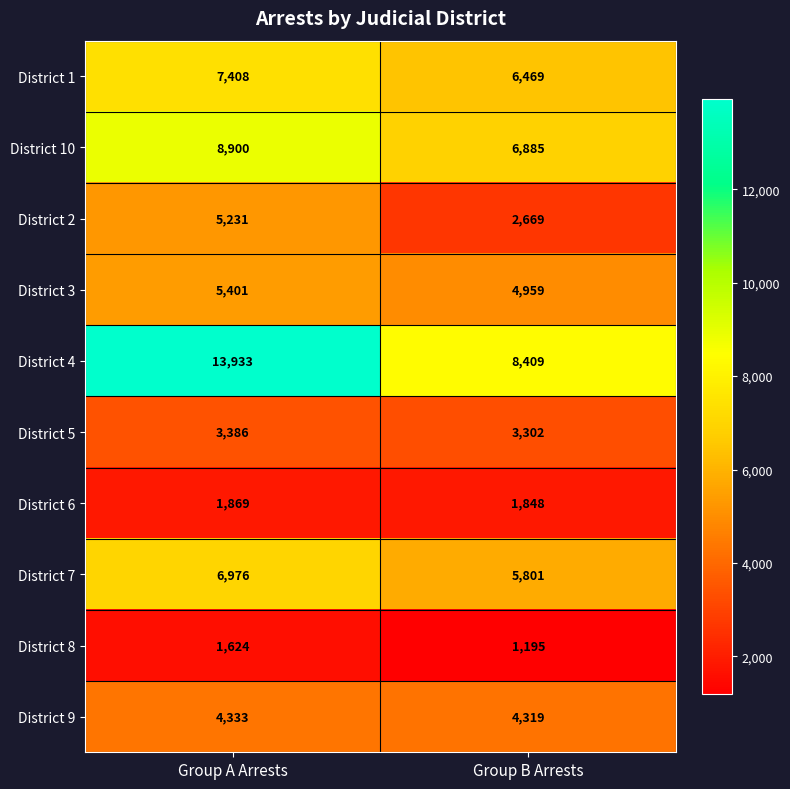

Reading left to right, list all the values displayed in this chart.

District 1: 7408	6469
District 10: 8900	6885
District 2: 5231	2669
District 3: 5401	4959
District 4: 13933	8409
District 5: 3386	3302
District 6: 1869	1848
District 7: 6976	5801
District 8: 1624	1195
District 9: 4333	4319